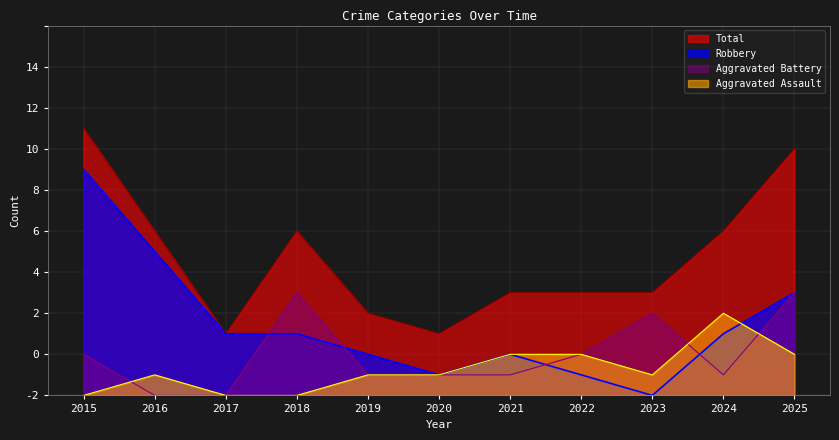

Which has a higher value, 2023 or 2021?

2021